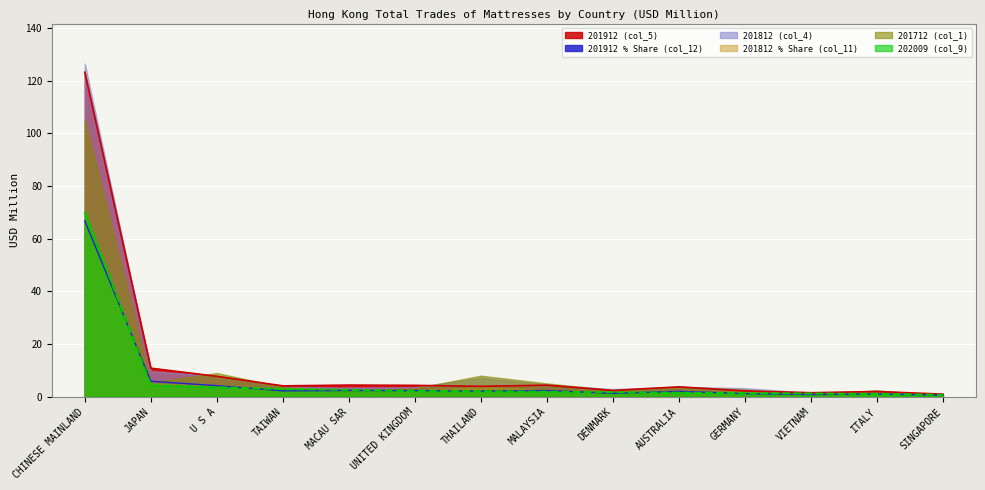

What is the greatest value displayed?

126.5